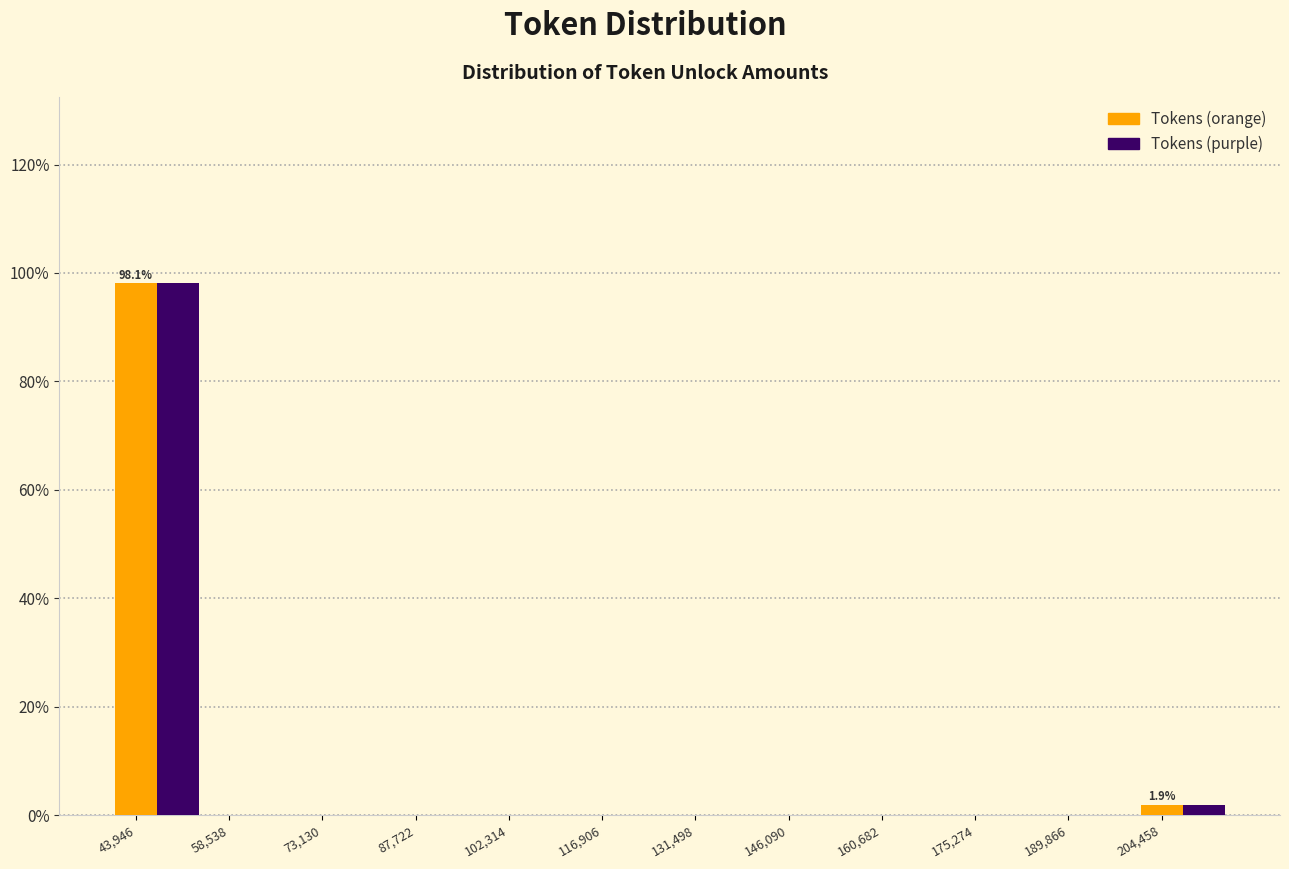

Is it true that Tokens (purple) equals 98.1 at 43,946?

True